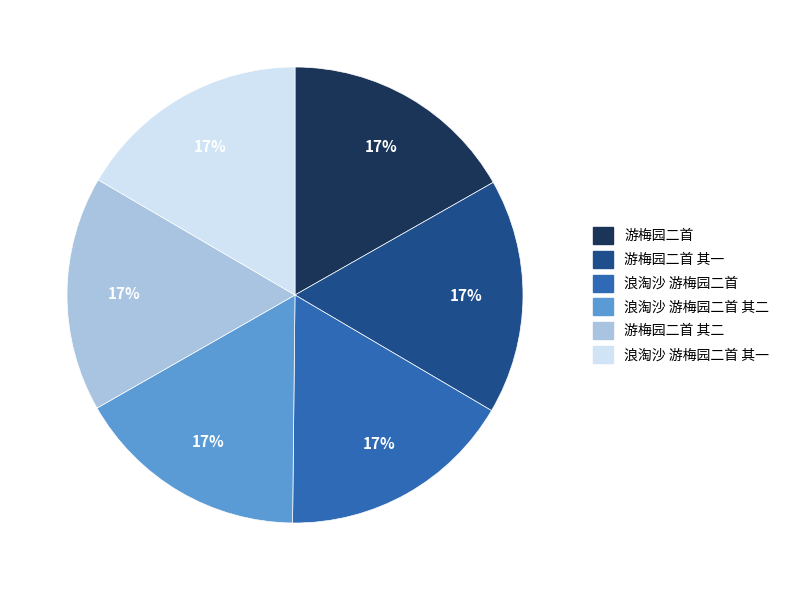

To the nearest percent, what is the average slice percentage?

17%